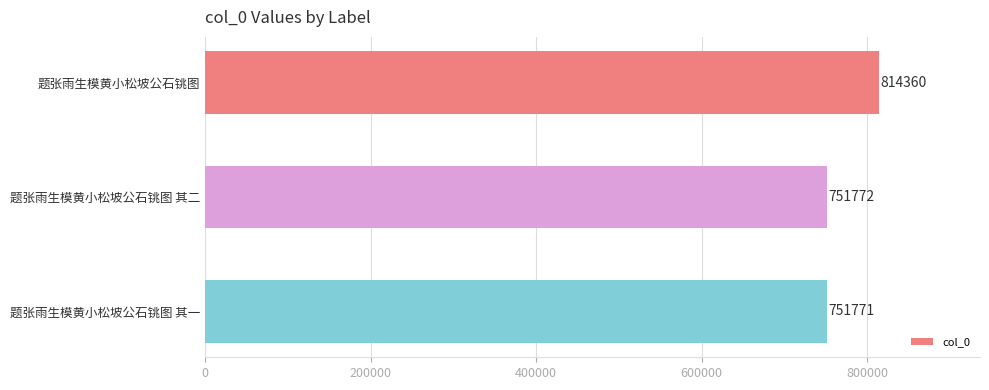

Rank the categories by value from lowest to highest.

题张雨生模黄小松坡公石铫图 其一, 题张雨生模黄小松坡公石铫图 其二, 题张雨生模黄小松坡公石铫图